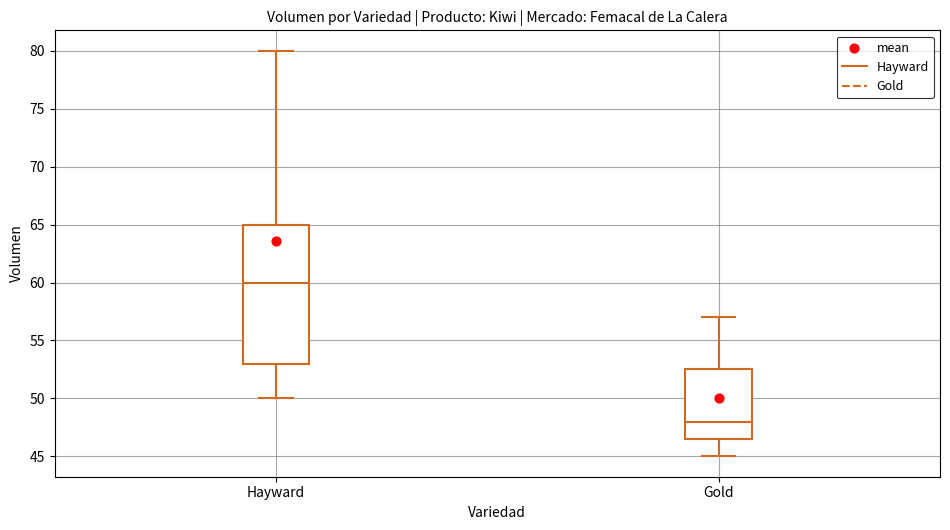

Reading left to right, transcribe this box plot: for each box, give where its median line is, the range the box spans, and where its two whiskers end, as read against the y-axis. The values are not printed on the chart, so give them approximately, as read against the axis.

Hayward: median 60.0, box 53.0 to 65.0, whiskers 50.0 to 80.0
Gold: median 48.0, box 46.5 to 52.5, whiskers 45.0 to 57.0